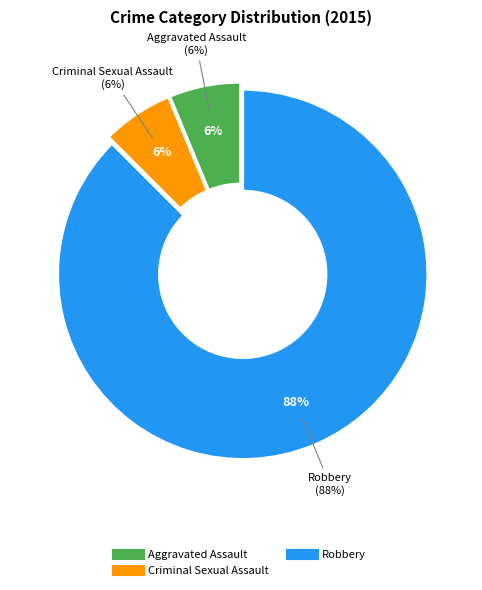

Count the number of slices in the pie.

3